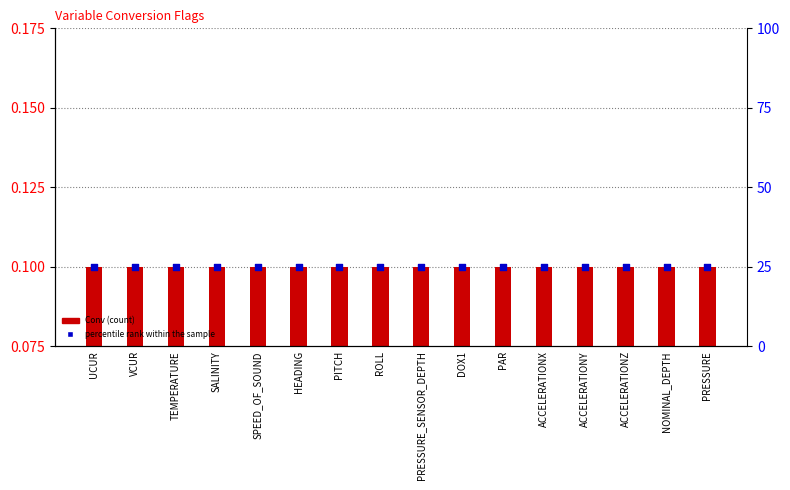

Which series has the widest spread of Y values?

Conv